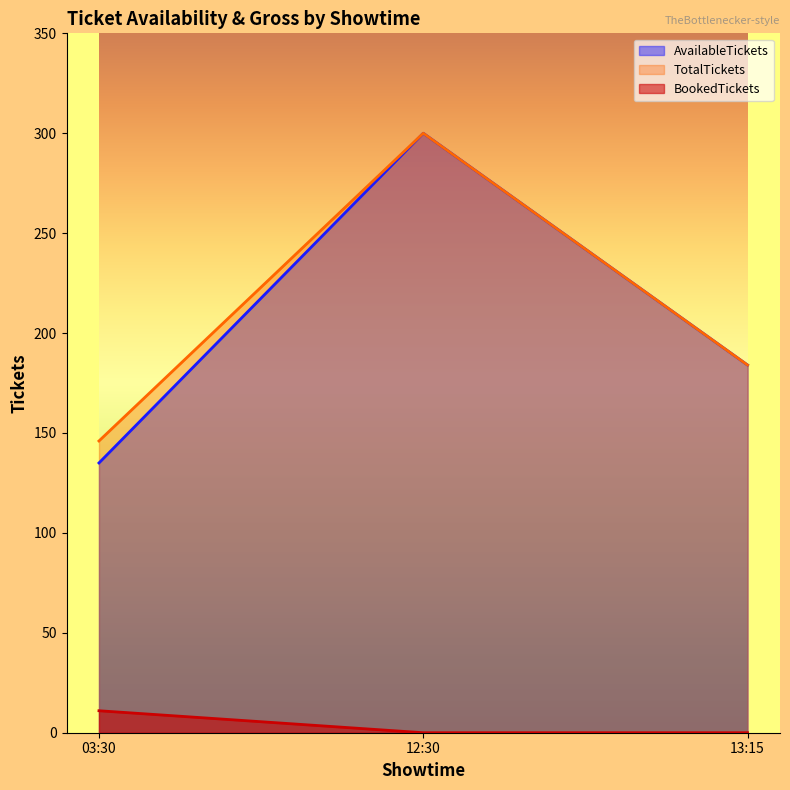

What is the value of the AvailableTickets point at the 1st from the left?

135